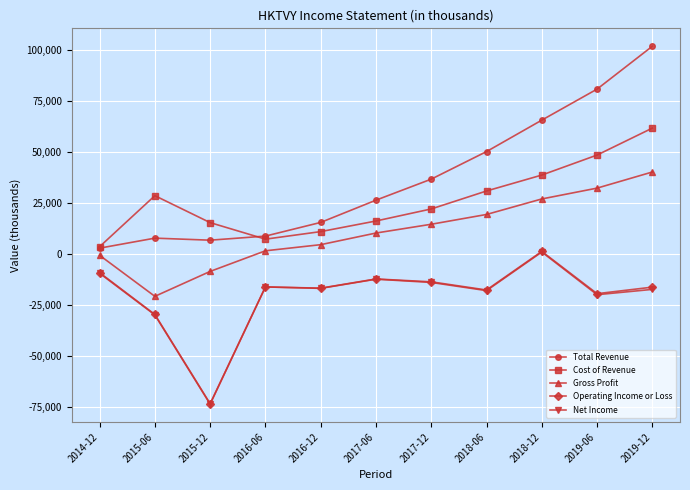

Is this an area chart (filled region under the line)?

No